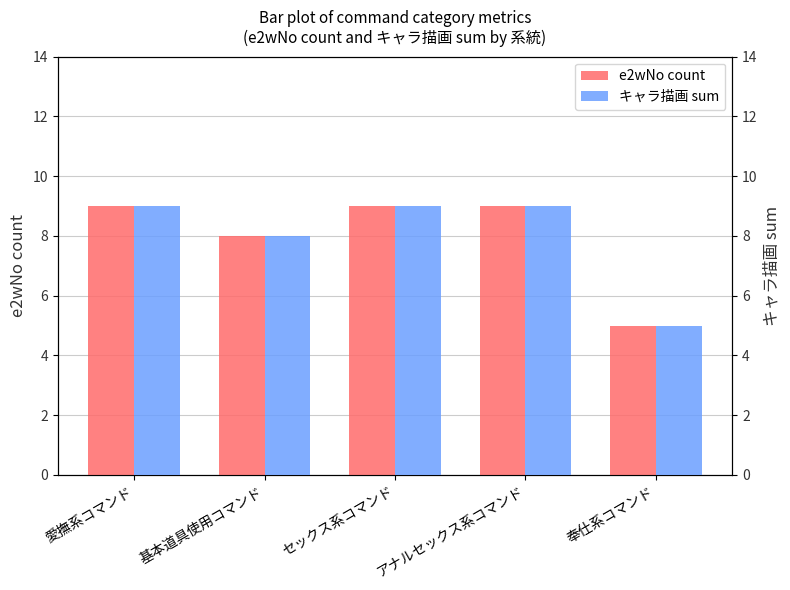

Count the number of data series in this chart.

2